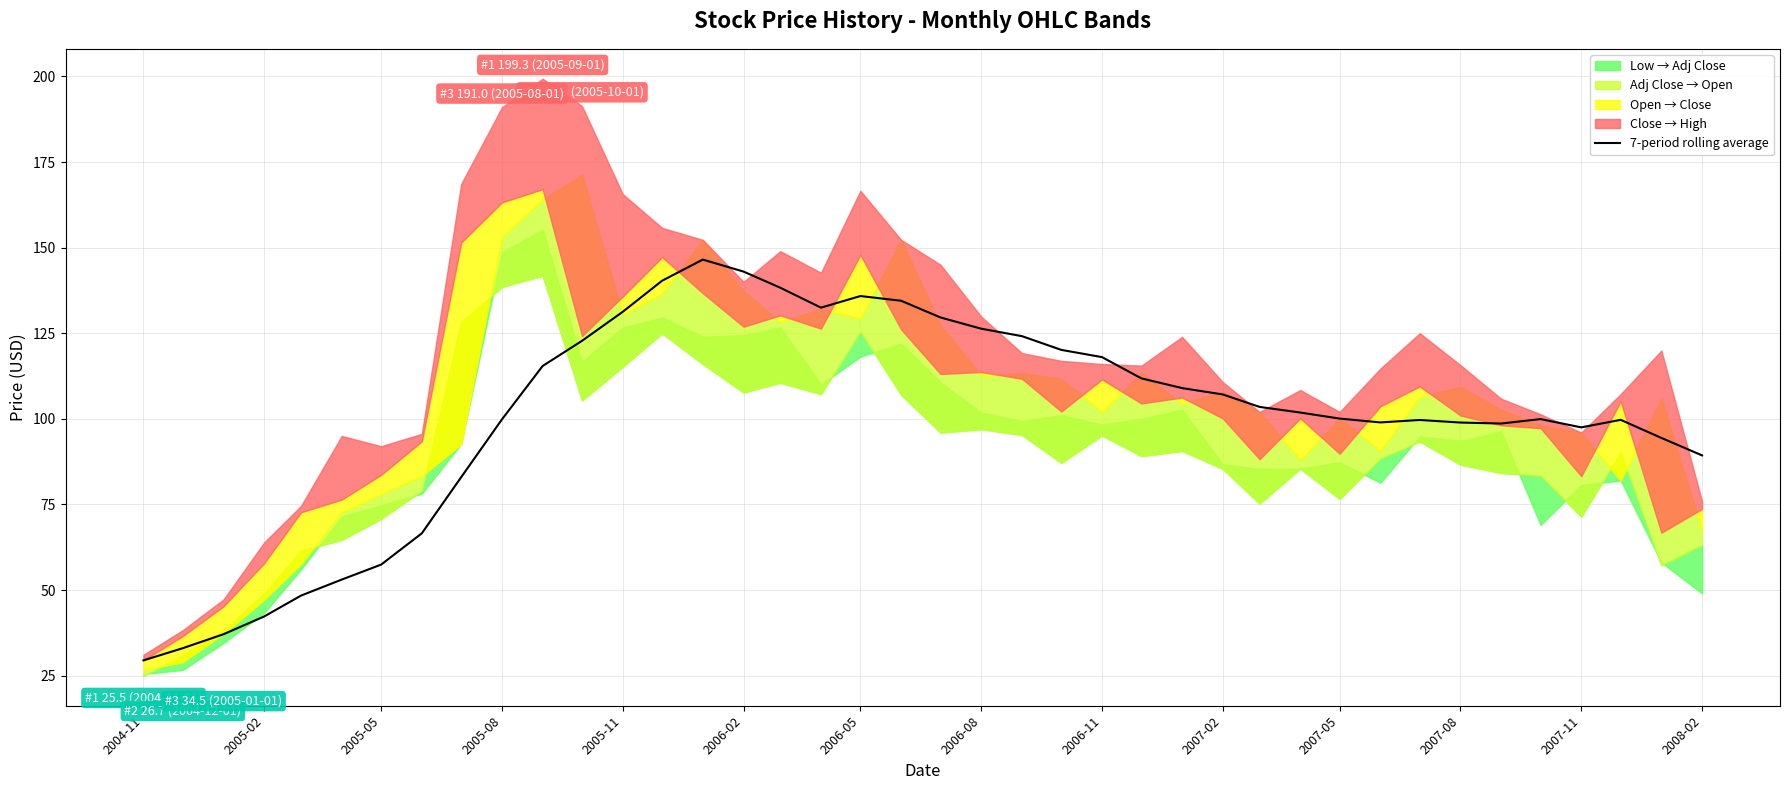

What is the maximum value for 7-period rolling average?

146.5